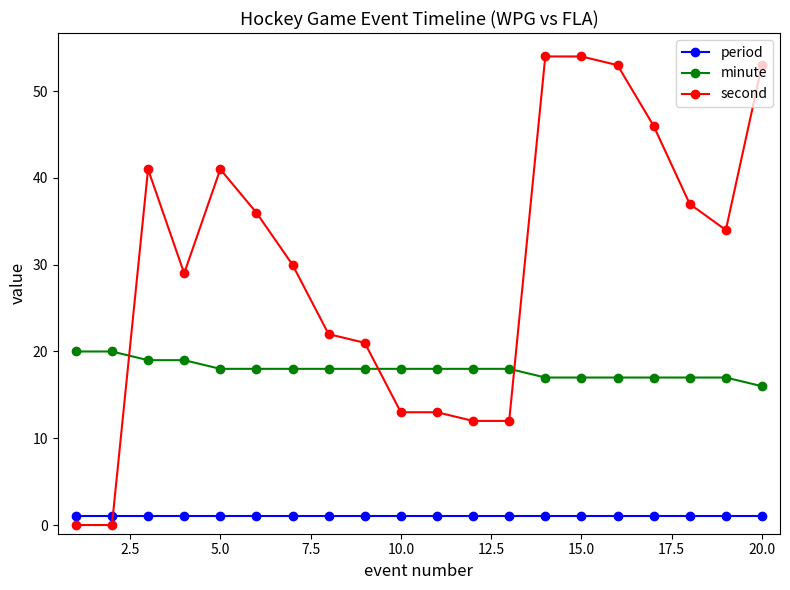

How many intersections are there between period and second?

1